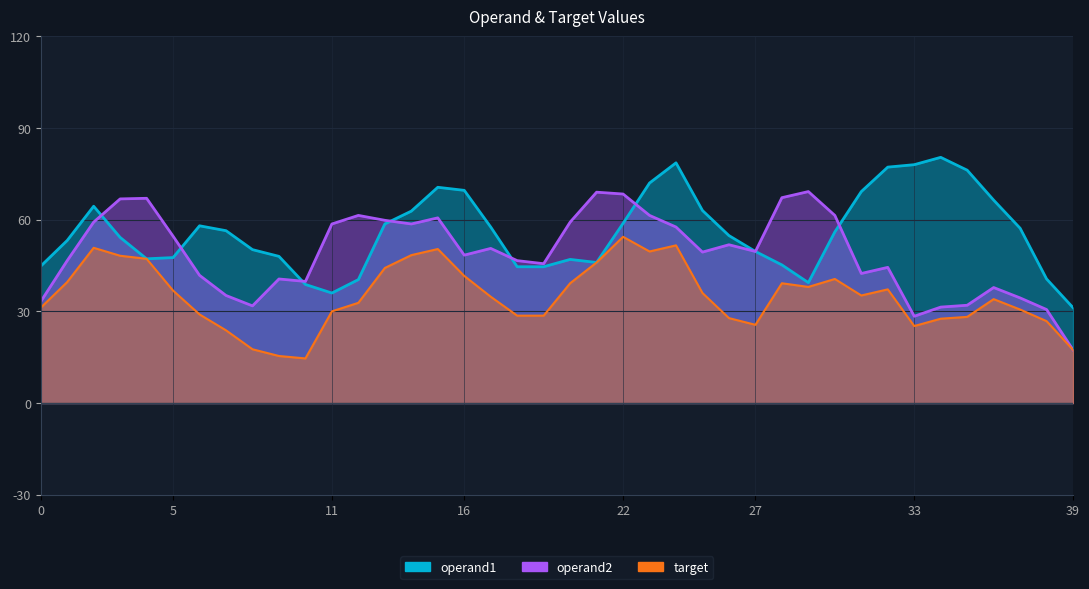

How many categories are shown in the chart?

40